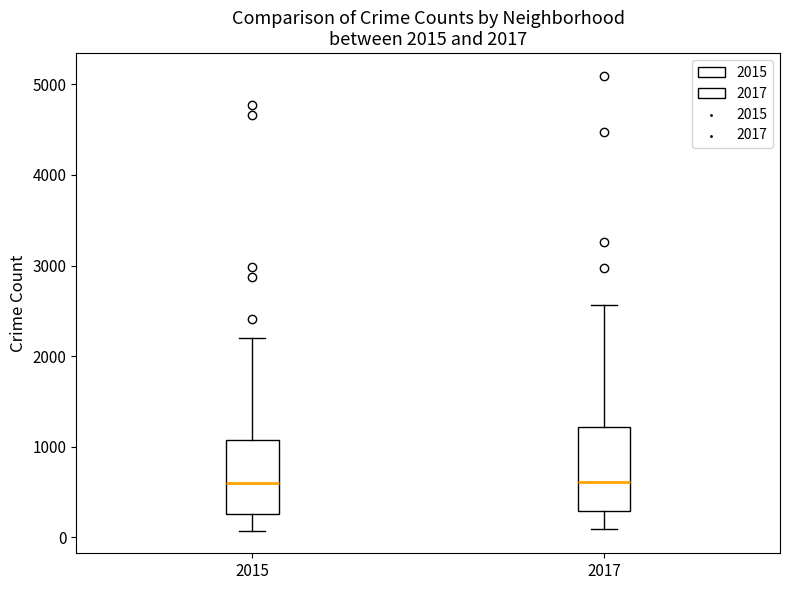

Which box is the tallest, from its lower edge to its upper edge?

2017